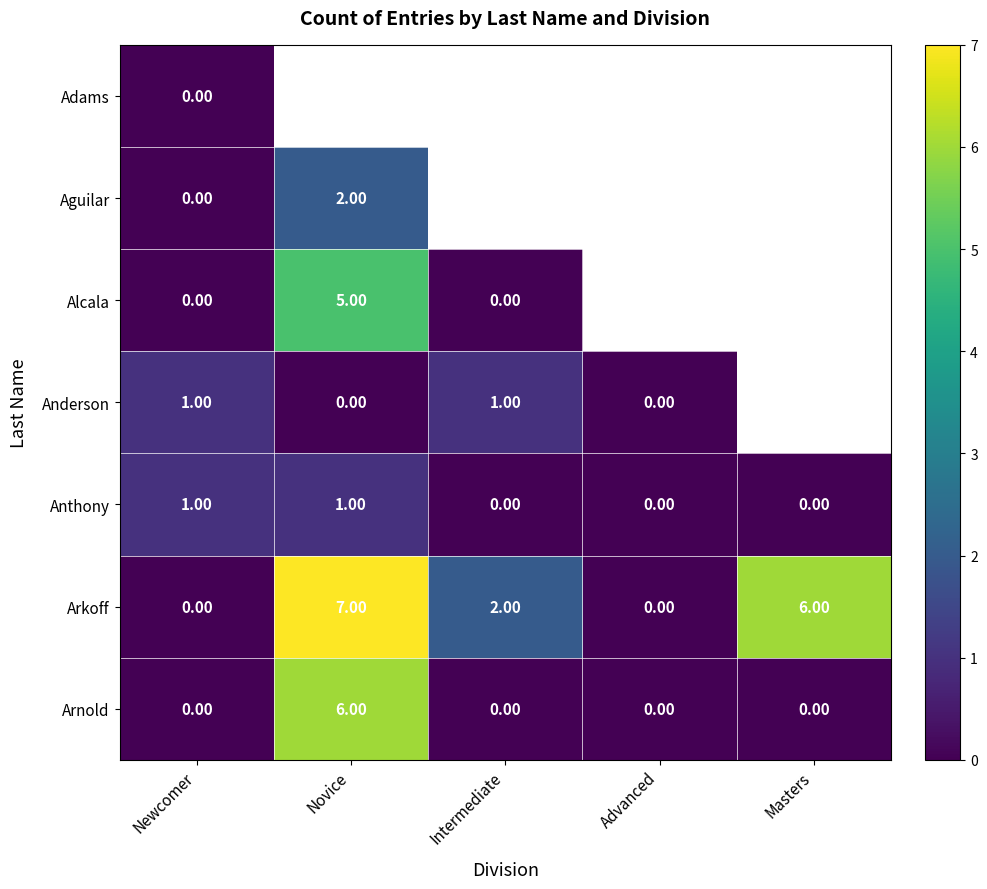

At how many categories does at least one series exceed 2?

2